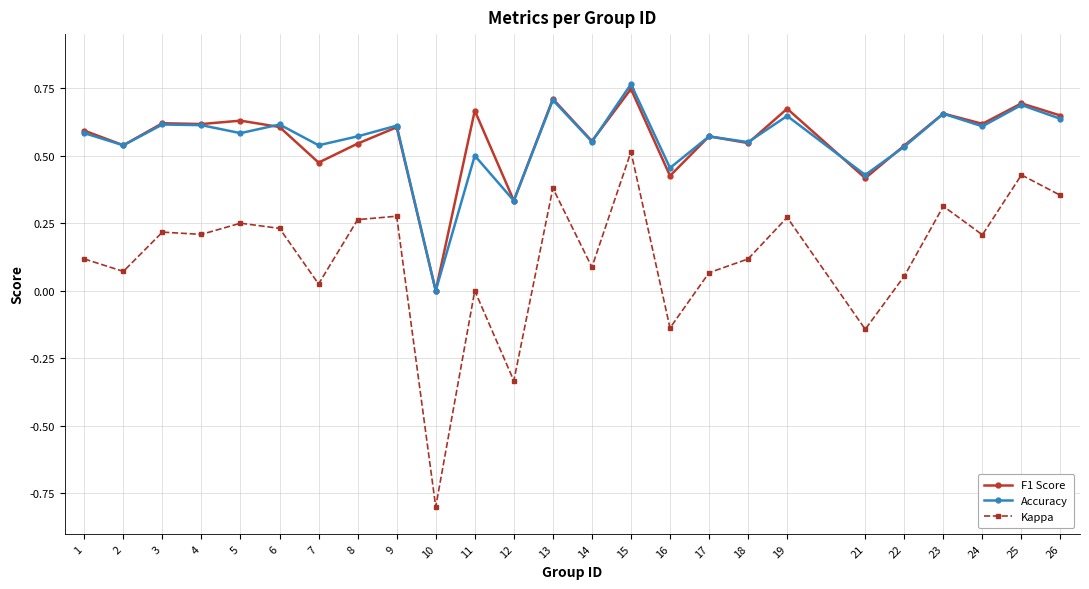

What are all the series names shown in the legend?

F1 Score, Accuracy, Kappa